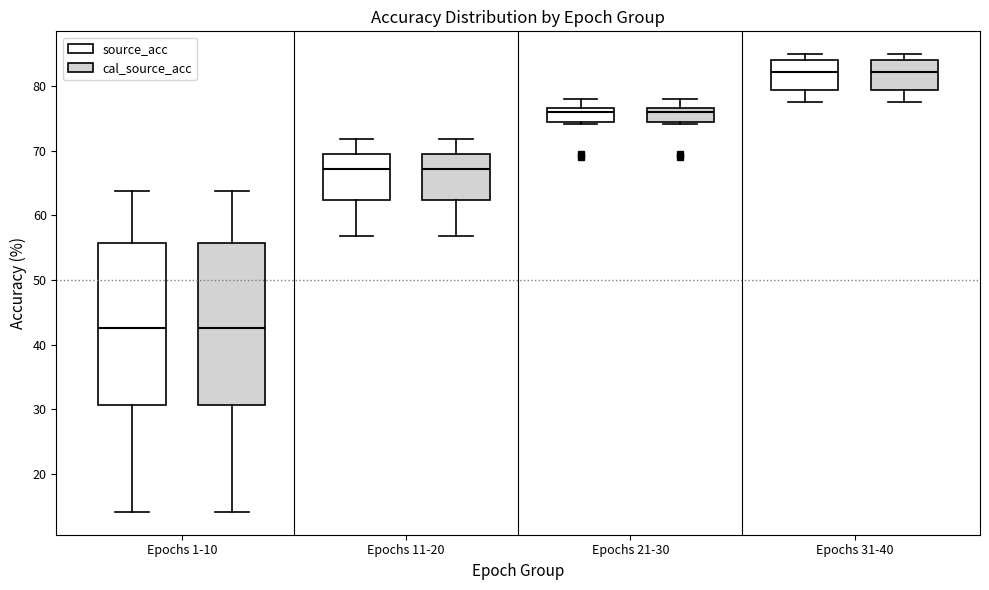

Reading left to right, read every box against the y-axis: the position of its median line, the range the box covers, and the ends of its whiskers. The values are not printed on the chart, so give them approximately, as read against the axis.

Epochs 1-10 (source_acc): median 43, box 31 to 56, whiskers 14 to 64
Epochs 1-10 (cal_source_acc): median 43, box 31 to 56, whiskers 14 to 64
Epochs 11-20 (source_acc): median 67, box 62 to 69, whiskers 57 to 72
Epochs 11-20 (cal_source_acc): median 67, box 62 to 69, whiskers 57 to 72
Epochs 21-30 (source_acc): median 76, box 74 to 77, whiskers 74 to 78
Epochs 21-30 (cal_source_acc): median 76, box 74 to 77, whiskers 74 to 78
Epochs 31-40 (source_acc): median 82, box 79 to 84, whiskers 77 to 85
Epochs 31-40 (cal_source_acc): median 82, box 79 to 84, whiskers 77 to 85